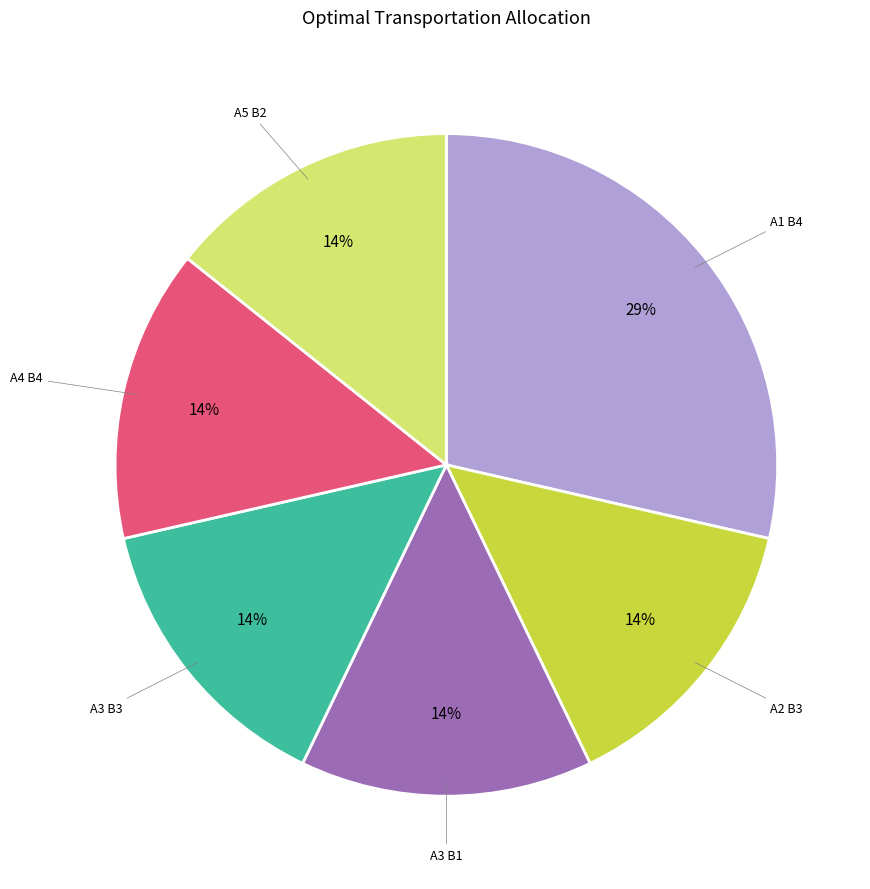

To the nearest percent, what is the average slice percentage?

17%